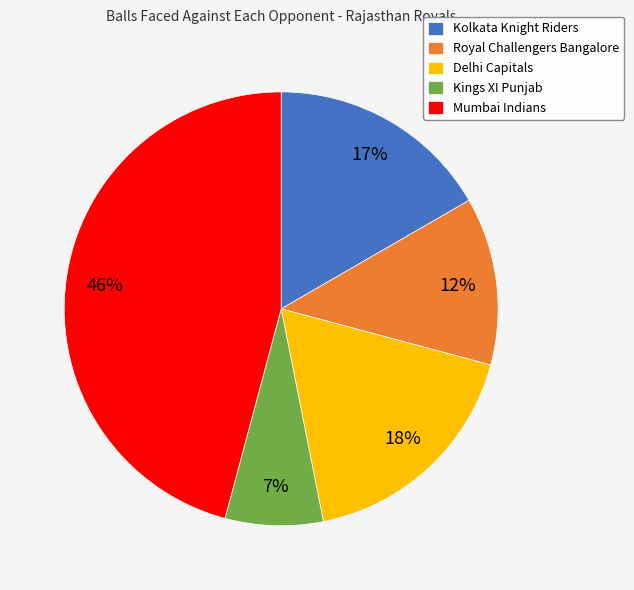

What is the largest slice in the pie chart?

Mumbai Indians